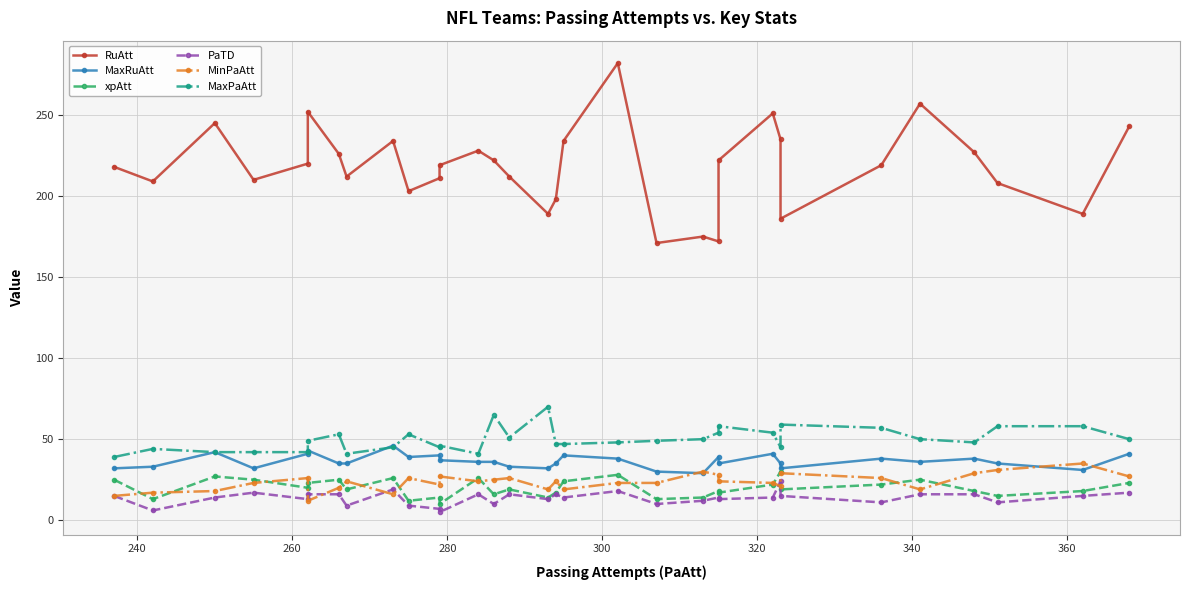

The value of PaTD at 220 is 6. True or false?

False